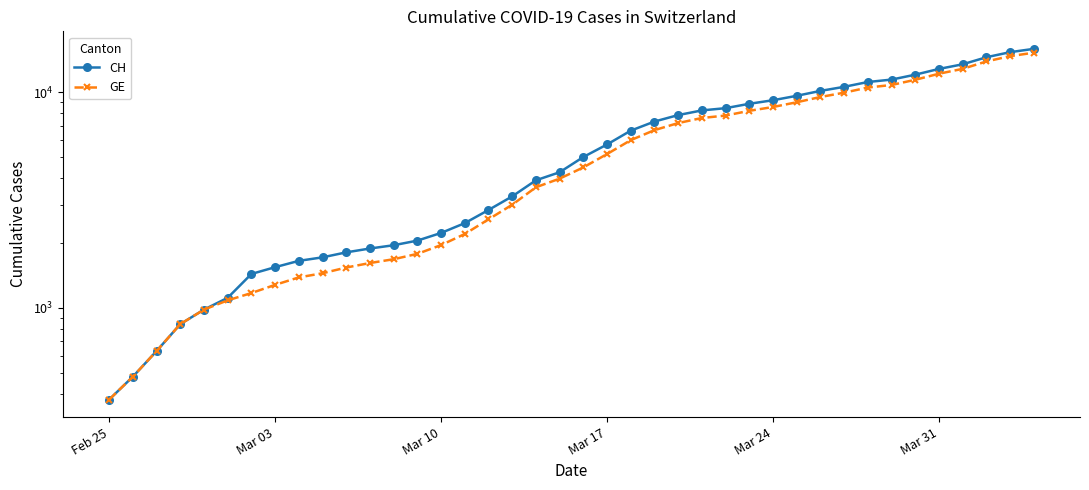

Which series has the largest range (max minus min)?

CH